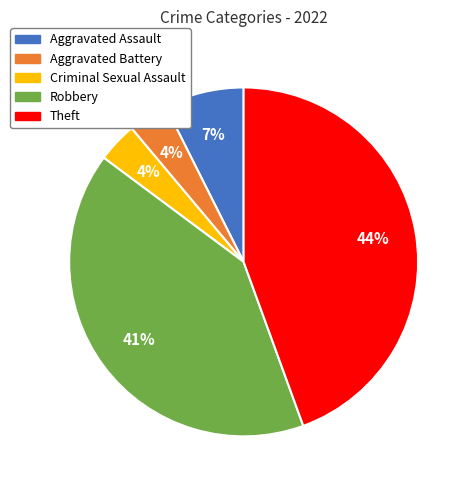

Which slice is the largest?

Theft